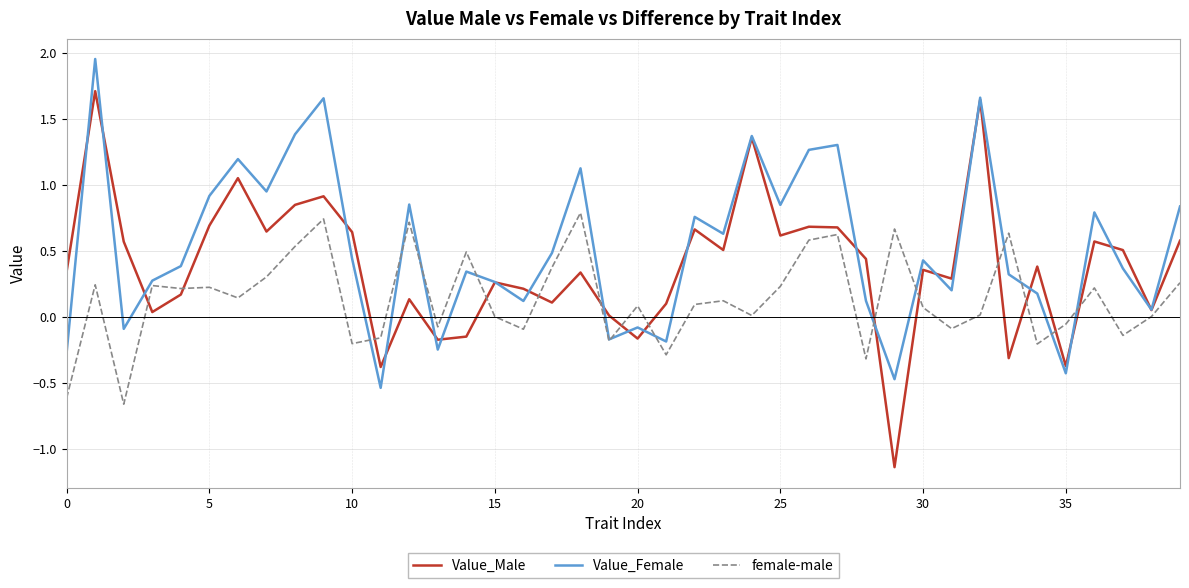

Is this an area chart (filled region under the line)?

No